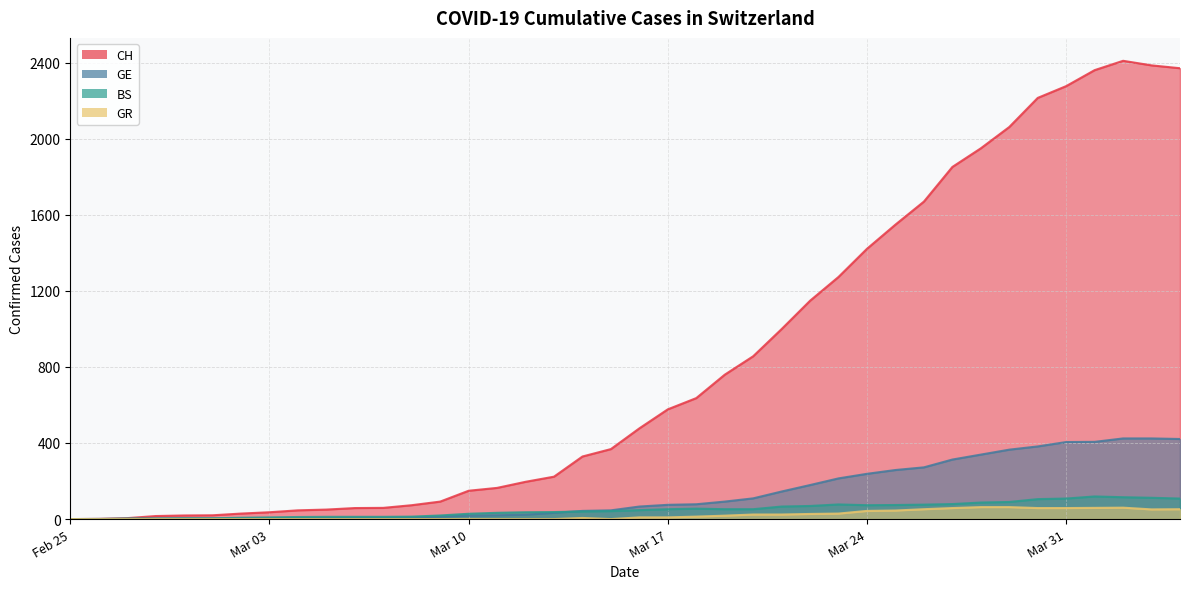

True or false: GE and GR cross at least once.

False